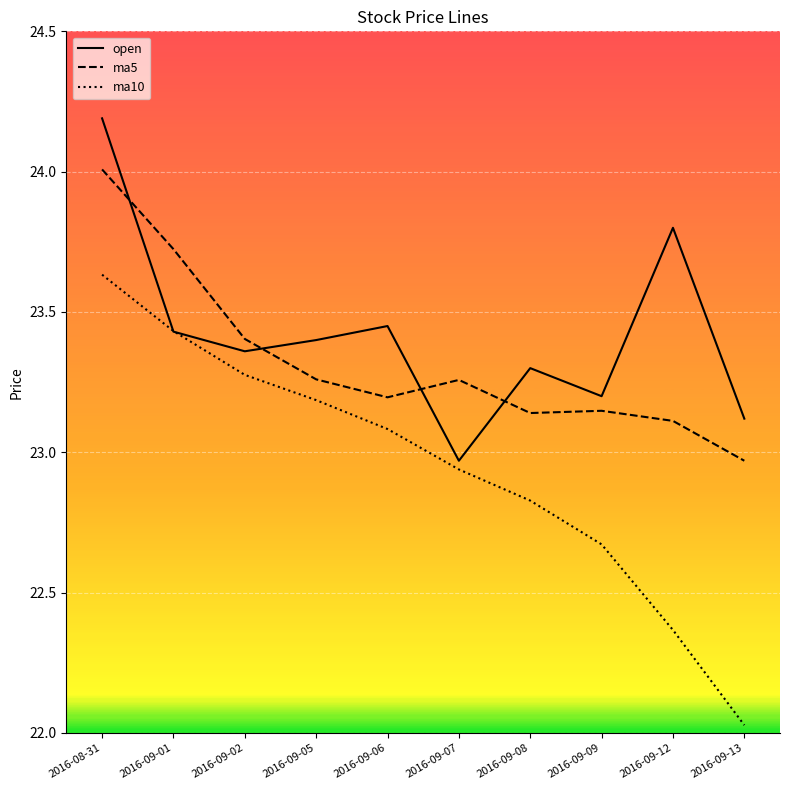

Does the chart display data point markers on the line(s)?

No